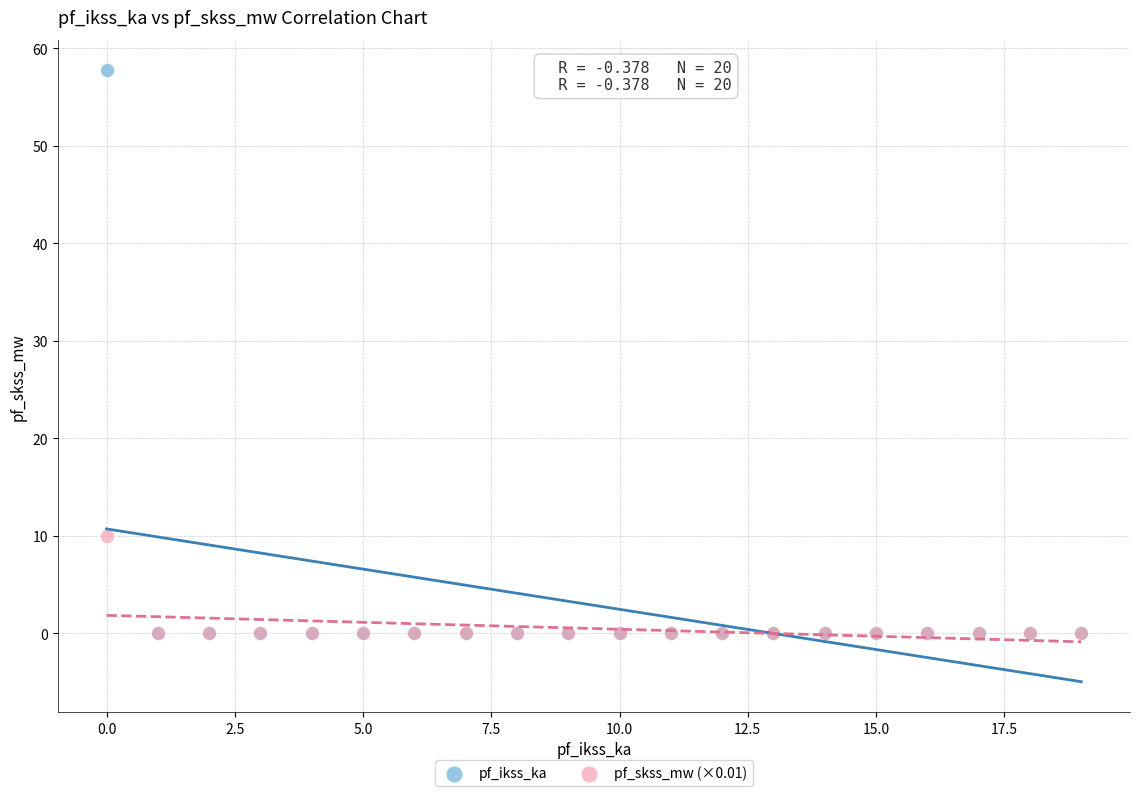

Which series has the widest spread of Y values?

pf_ikss_ka